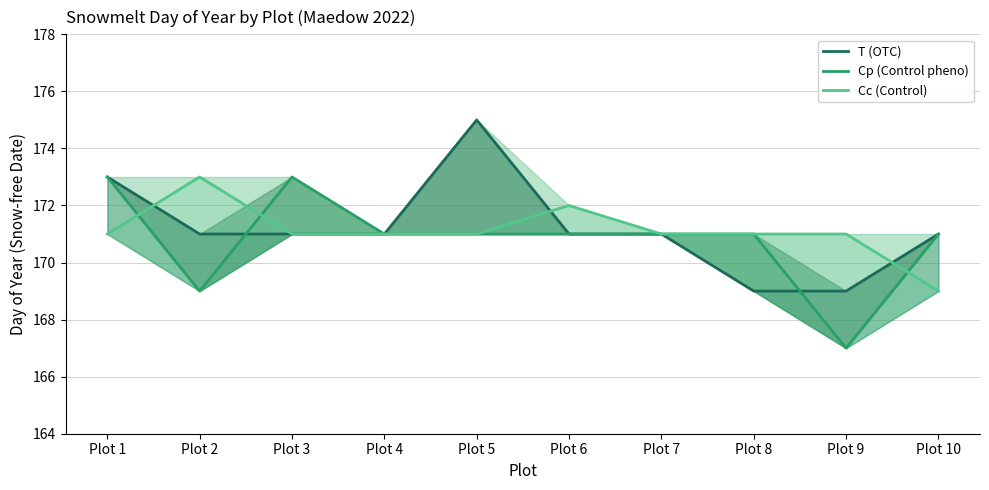

Which has a higher value, Plot 1 or Plot 2?

Plot 1